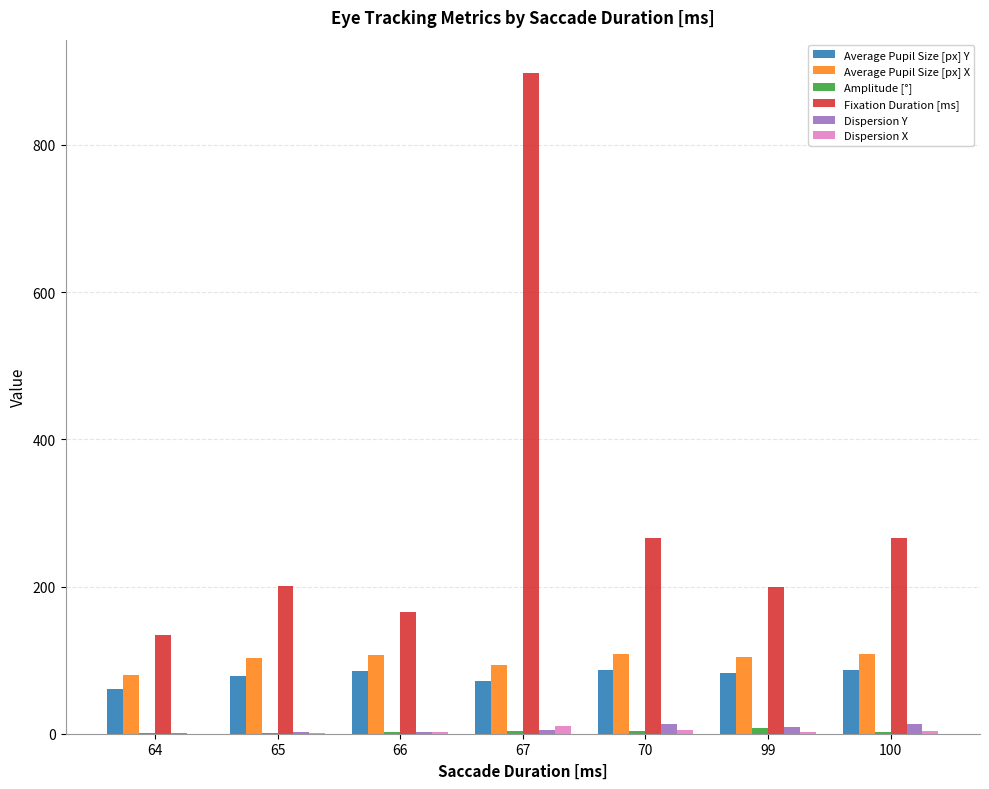

The Fixation Duration [ms] series shows 266.0 at 70. True or false?

True